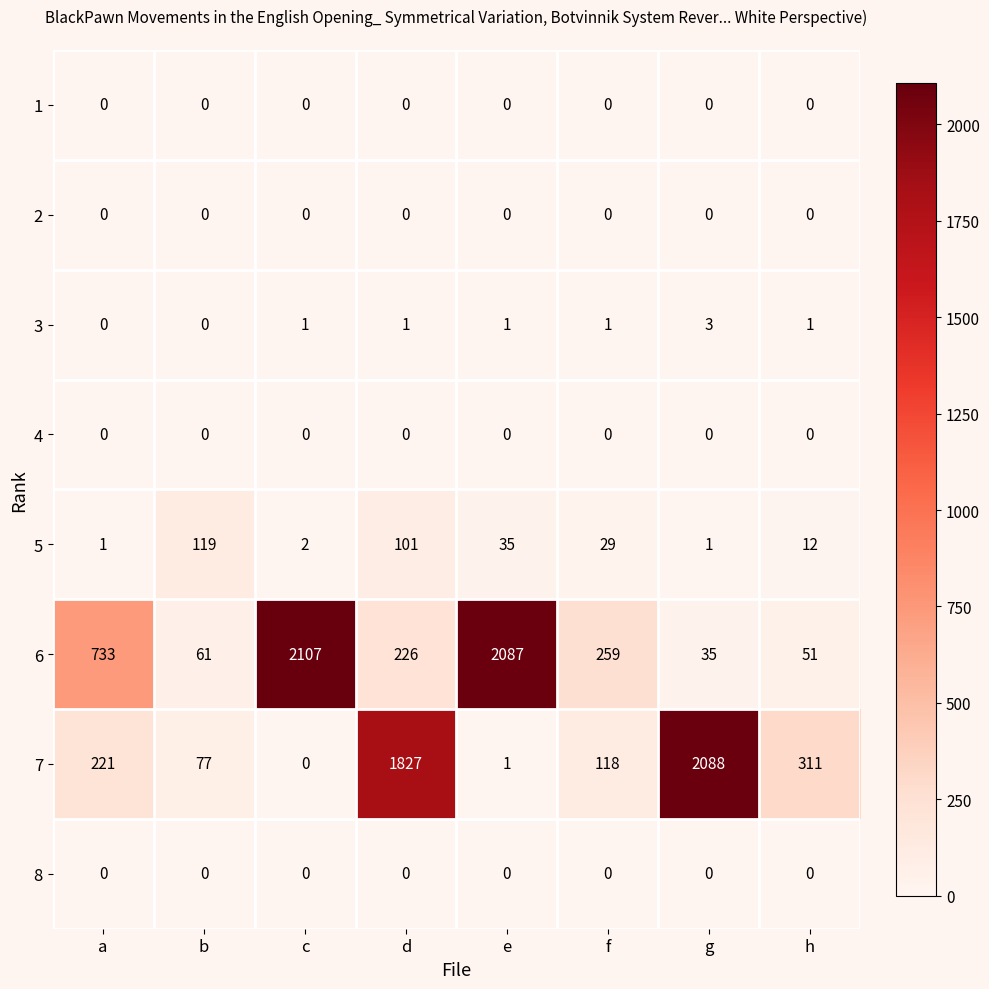

Which category has the highest value across all series?

c